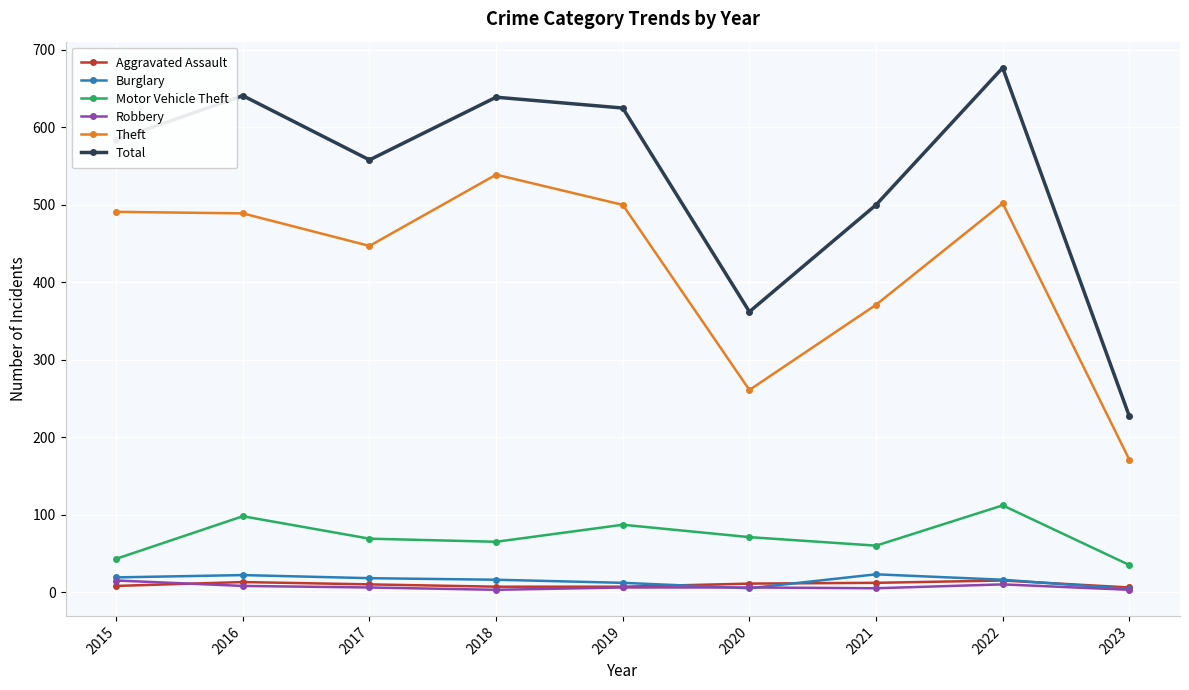

Is the value of Robbery at 2019 greater than the value of Theft at 2019?

No